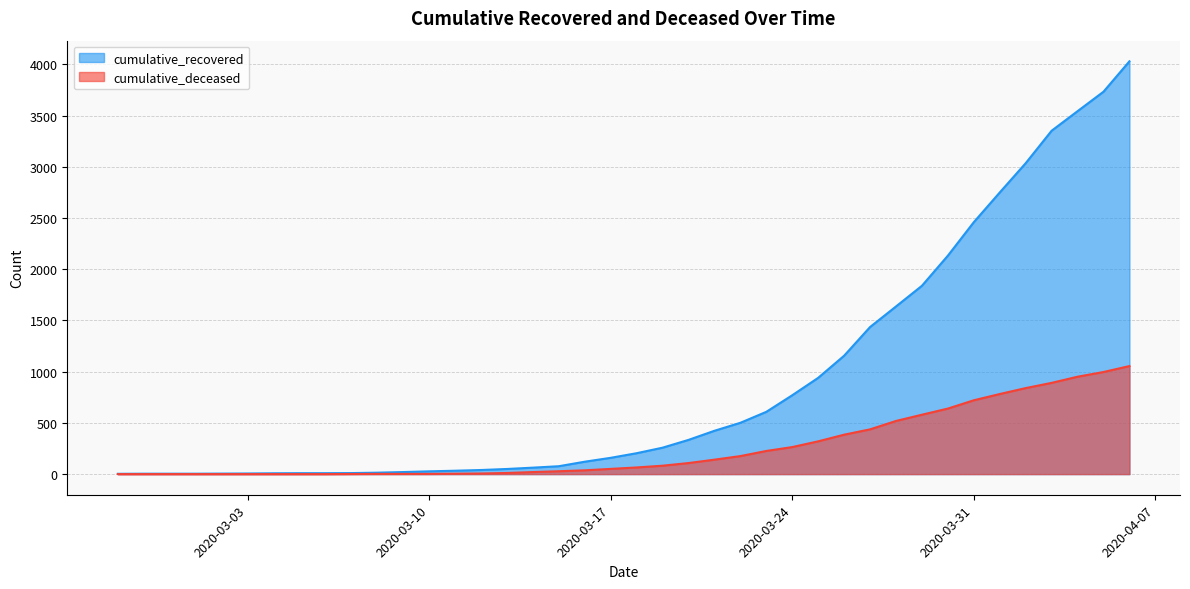

True or false: cumulative_deceased and cumulative_recovered intersect in this chart.

False